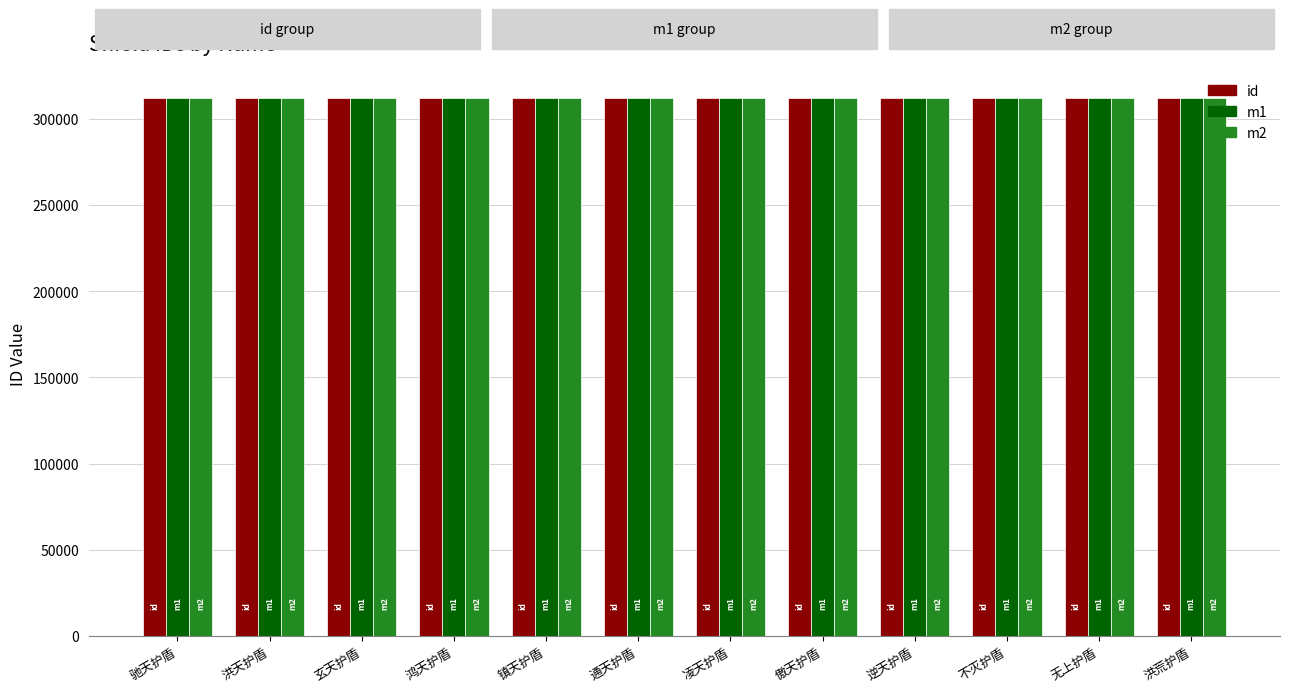

How many values in the m1 series are below 312020?

6